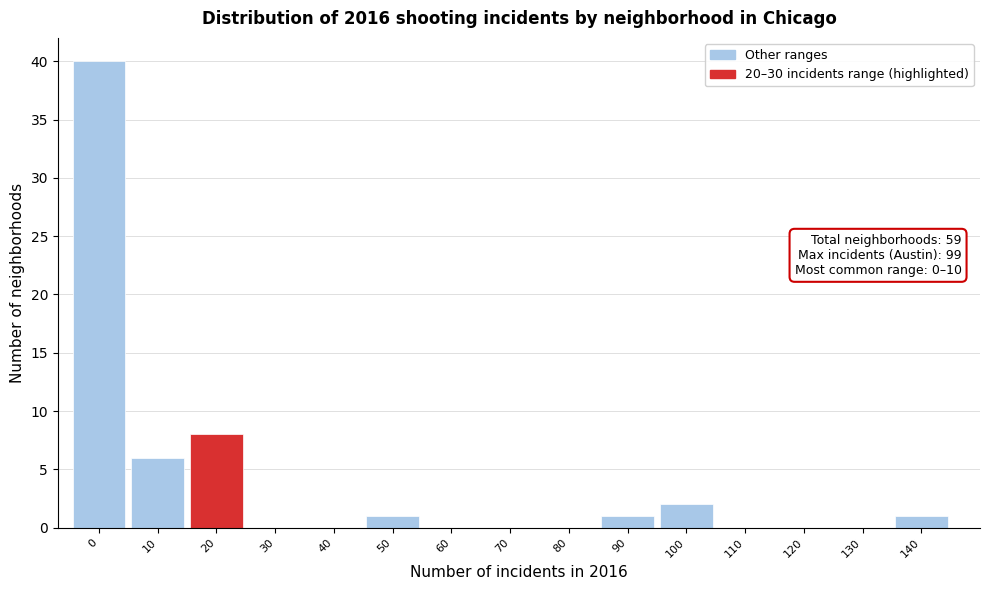

Reading right to left, what are all the values shown in this chart?

140=1	130=0	120=0	110=0	100=2	90=1	80=0	70=0	60=0	50=1	40=0	30=0	20=8	10=6	0=40